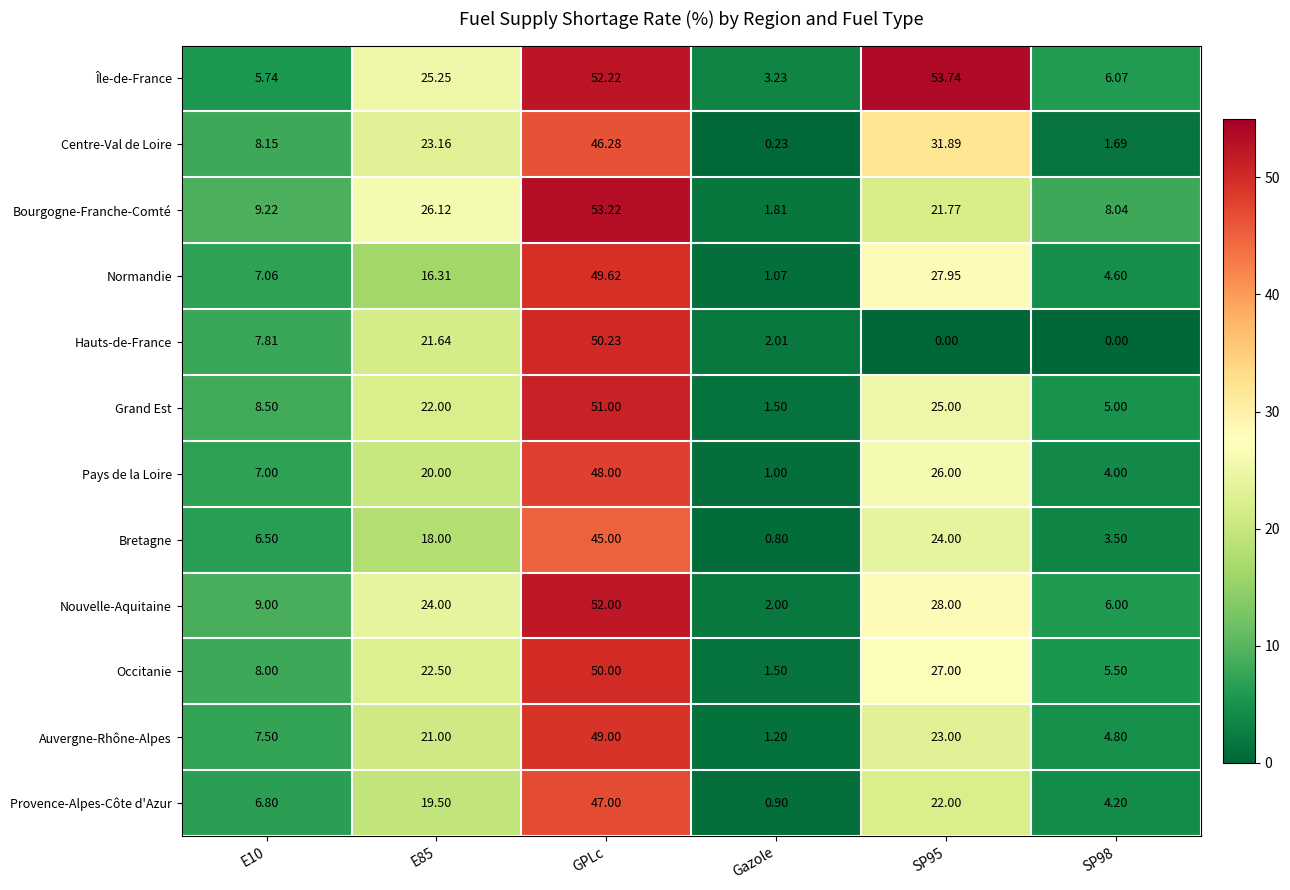

At SP95, list the series in order from smallest to largest.

Hauts-de-France, Bourgogne-Franche-Comté, Provence-Alpes-Côte d'Azur, Auvergne-Rhône-Alpes, Bretagne, Grand Est, Pays de la Loire, Occitanie, Normandie, Nouvelle-Aquitaine, Centre-Val de Loire, Île-de-France